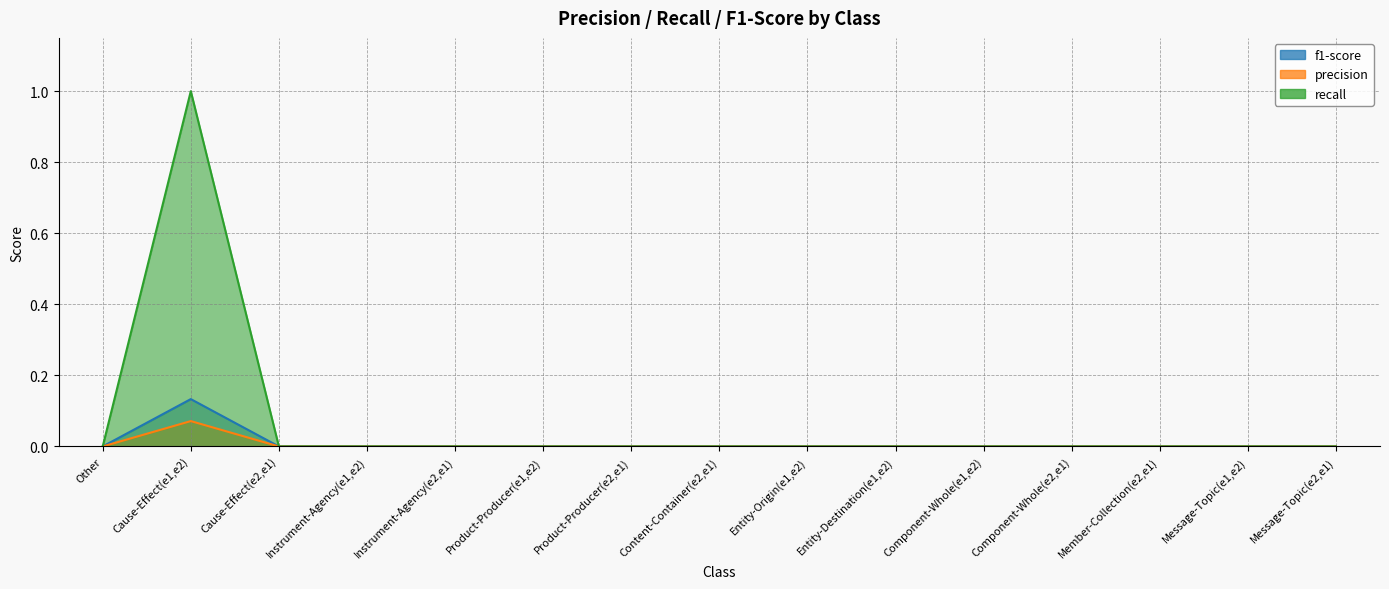

At which category does recall reach its first local peak?

Cause-Effect(e1,e2)